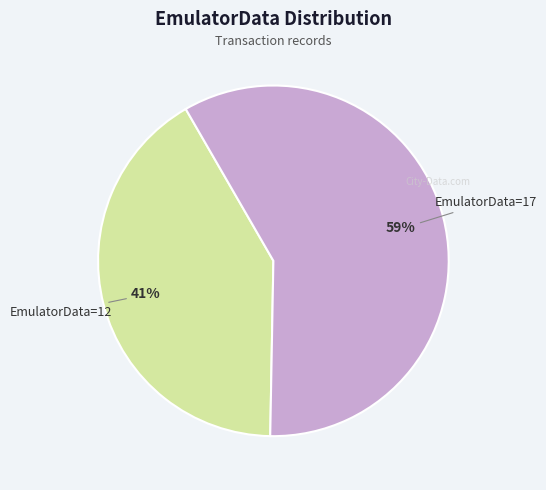

To the nearest percent, what is the average slice percentage?

50%